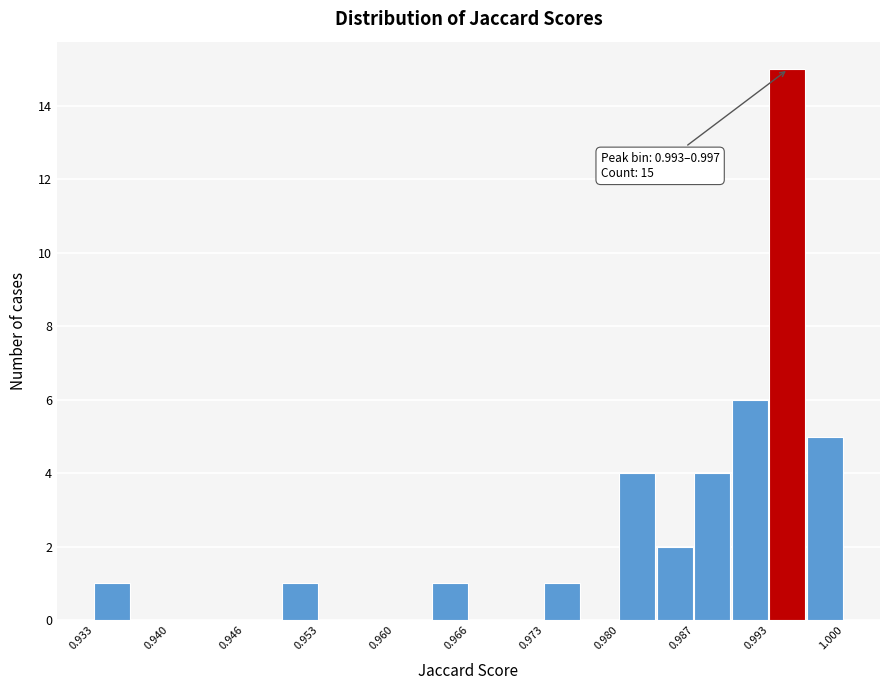

Read against the x-axis, roughly where is the centre of the tallest bar?

0.995